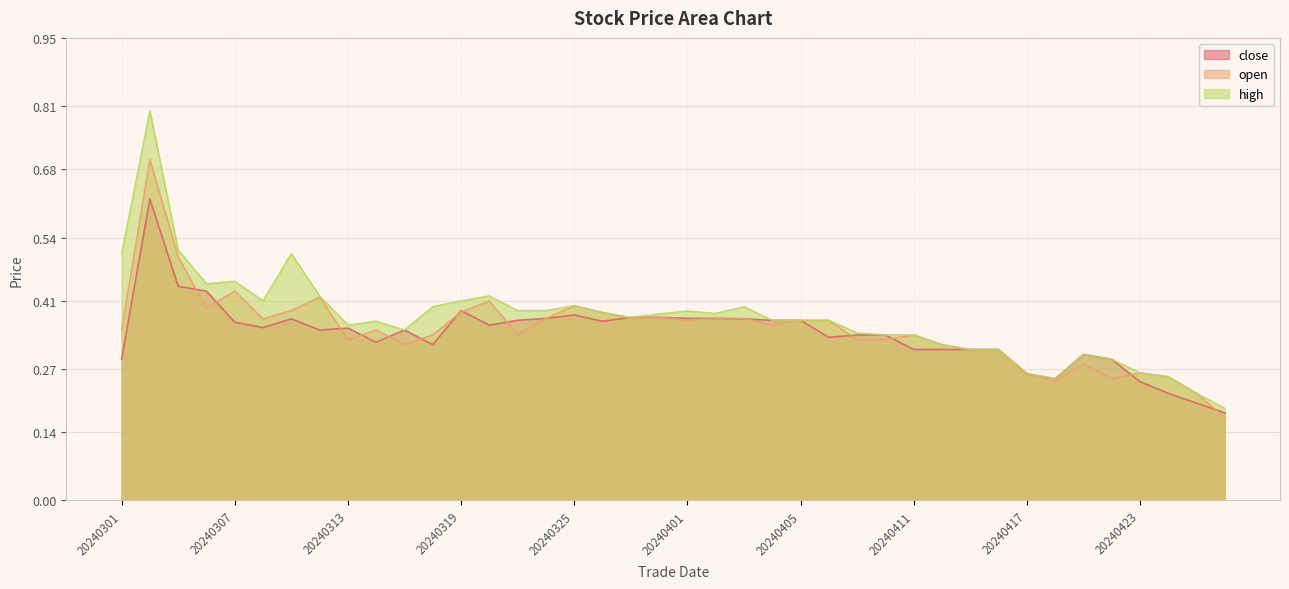

How many close values are between 0 and 1?

40